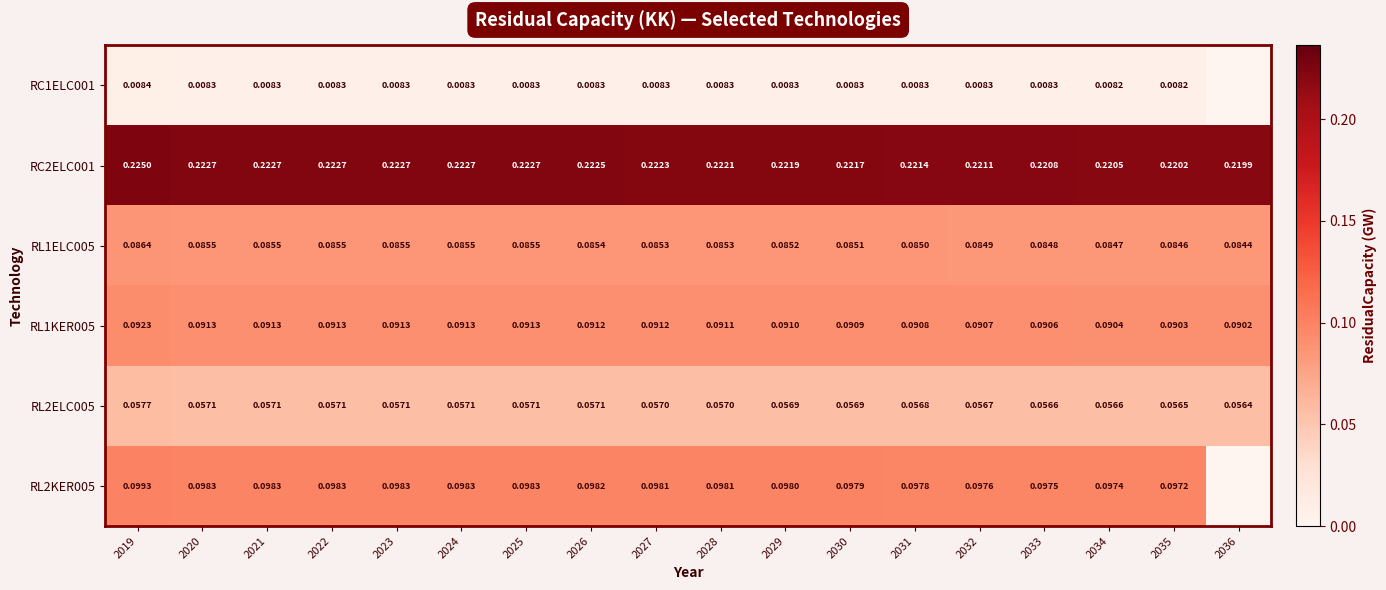

Is the value of RL1ELC005 at 2025 greater than the value of RL2KER005 at 2019?

No